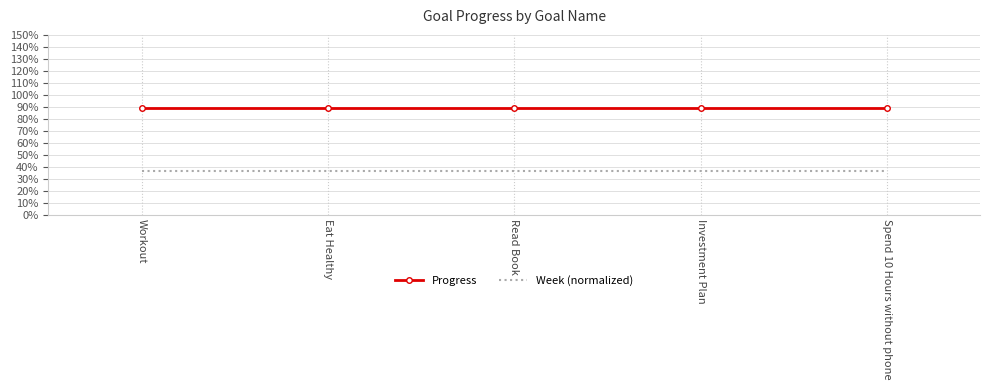

List the labels in order of Progress value, largest first.

Workout, Eat Healthy, Read Book, Investment Plan, Spend 10 Hours without phone